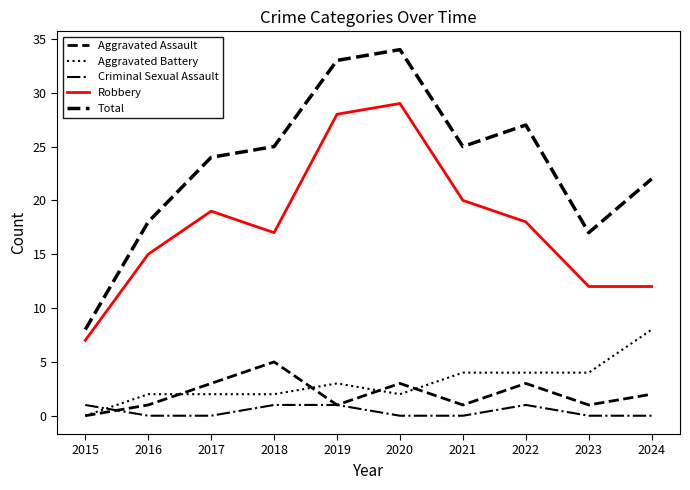

Which has a higher value, 2021 or 2020?

2020